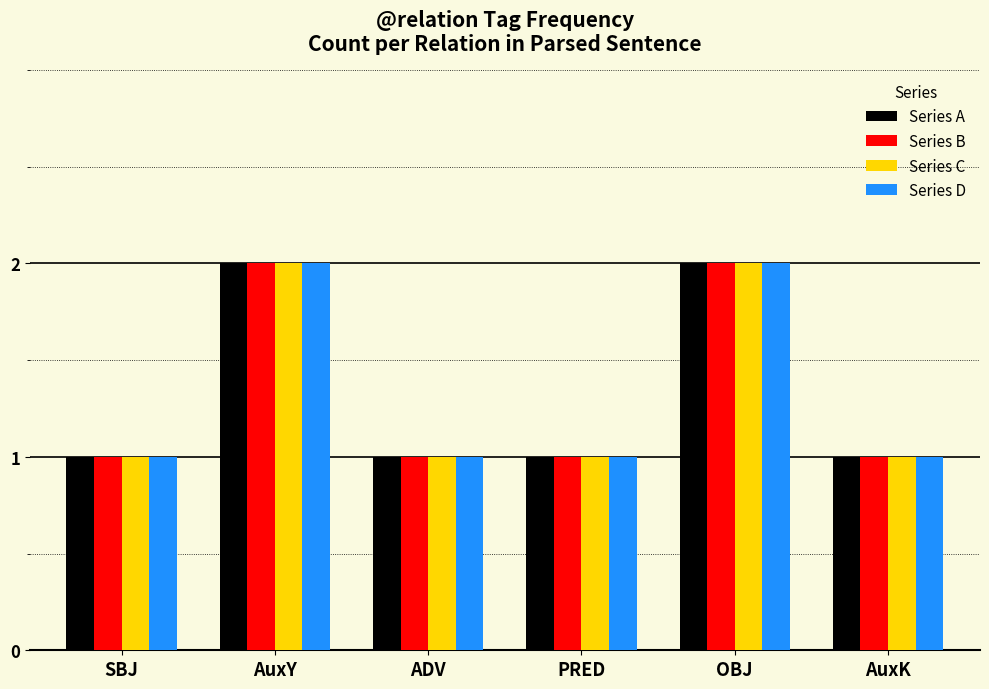

Is the value of Series C at ADV greater than the value of Series B at AuxY?

No